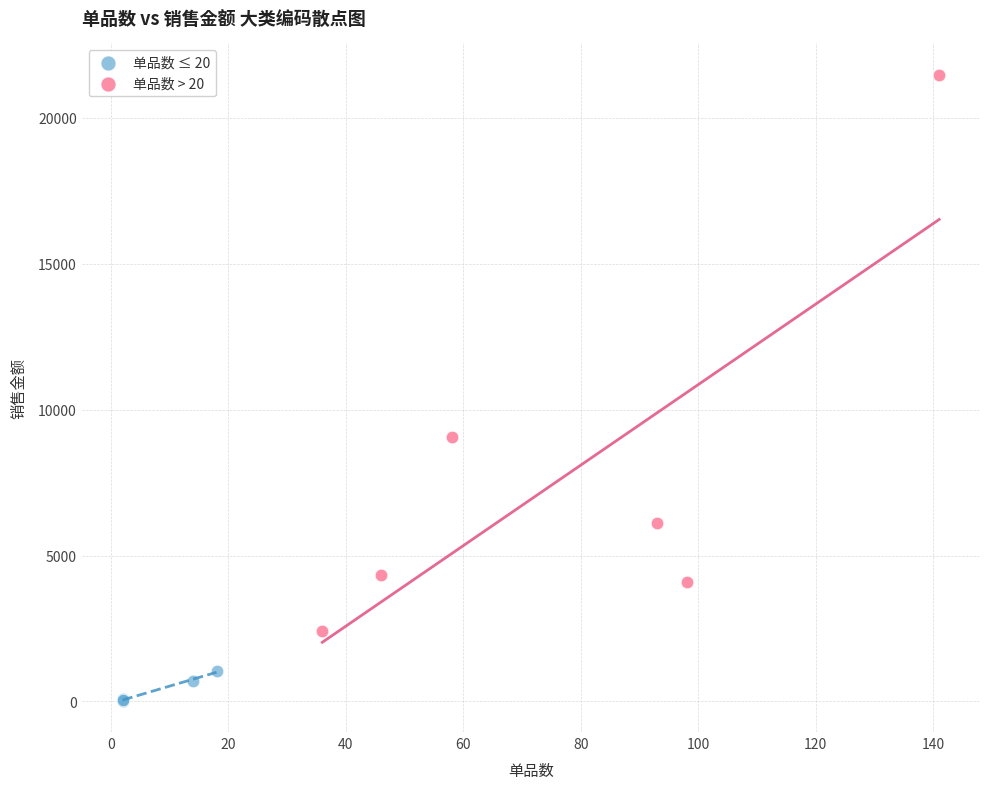

Which series contains the highest Y value?

单品数 > 20